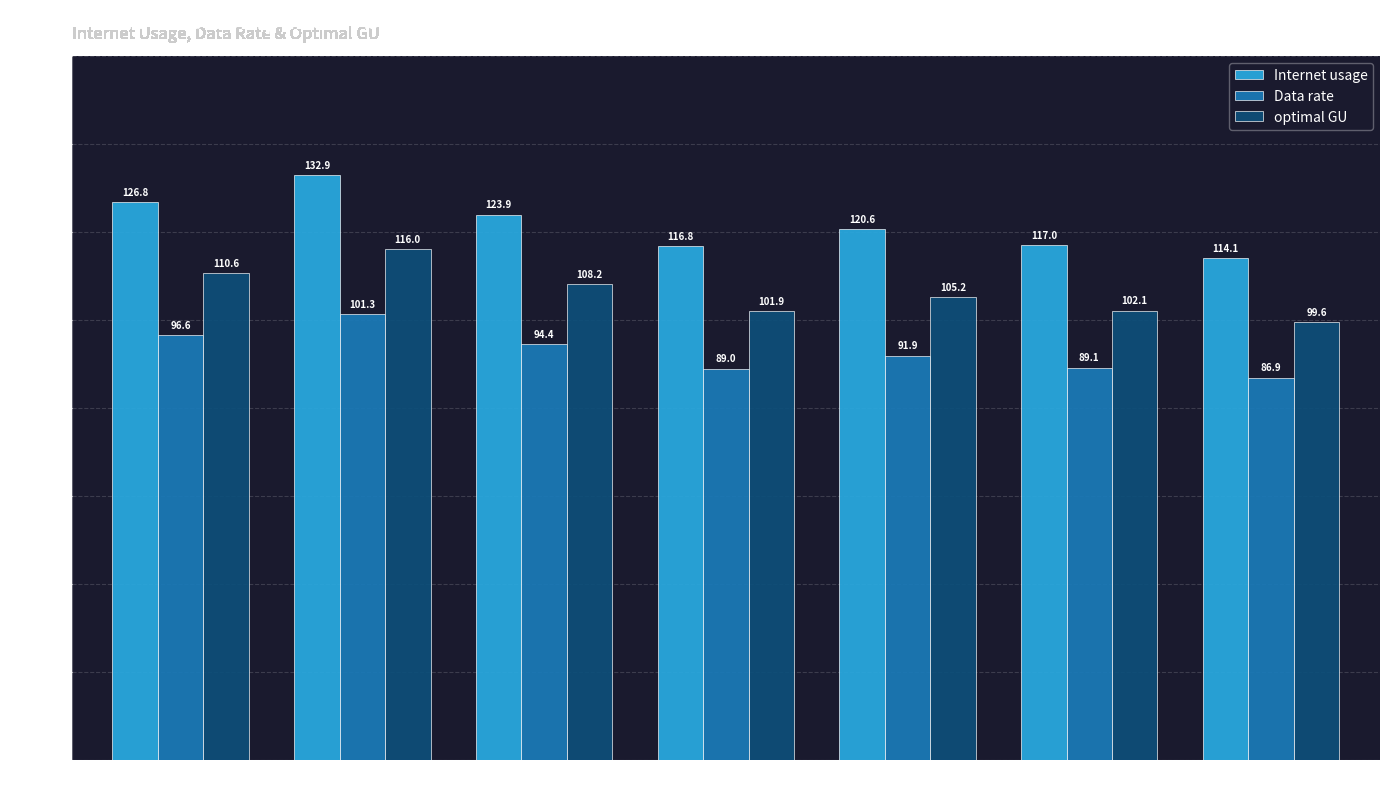

What is the sum of all Data rate values?

649.1